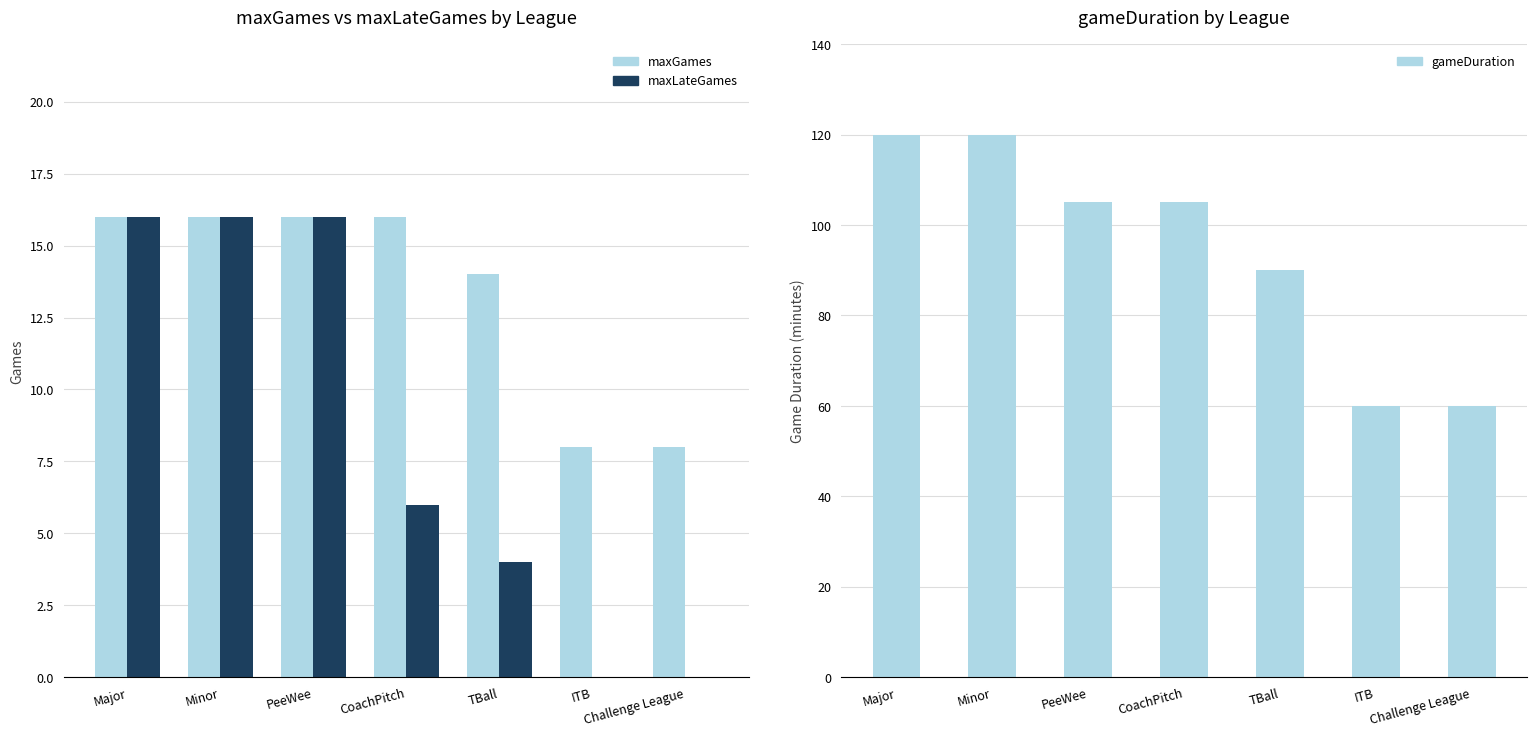

What position from the right is ITB?

2